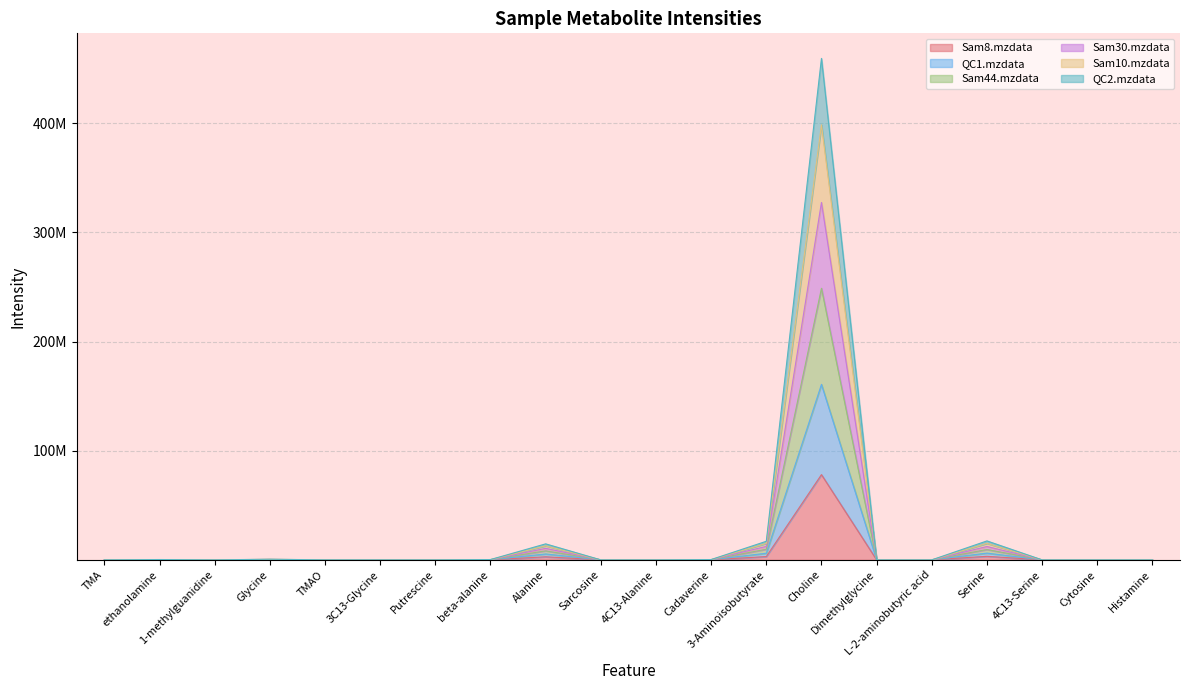

In Sam8.mzdata, how many points are lower than both neighbors (excluding endpoints)?

1